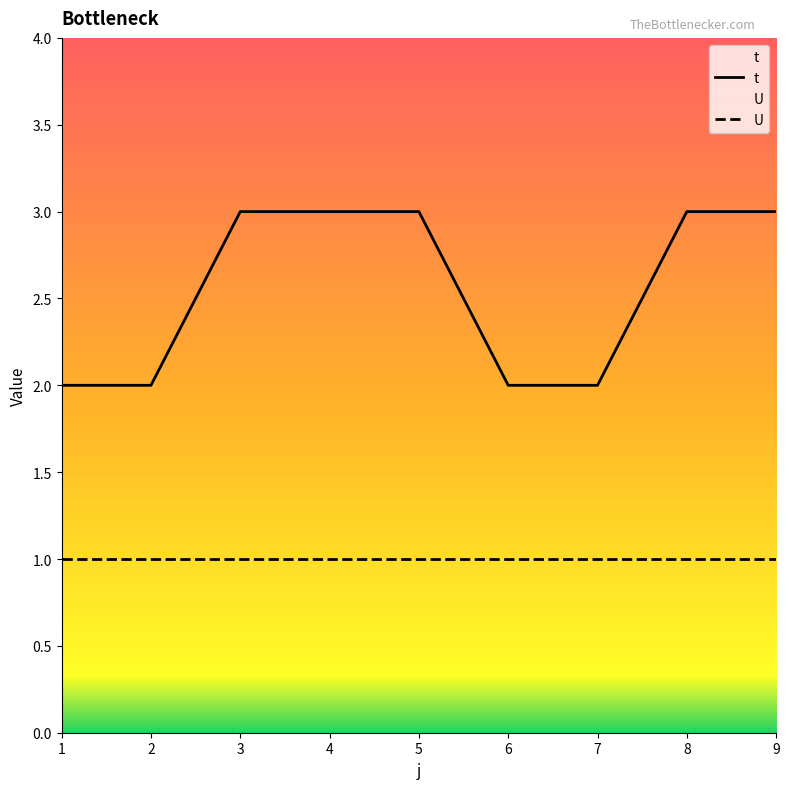

What is the maximum value shown in the chart?

3